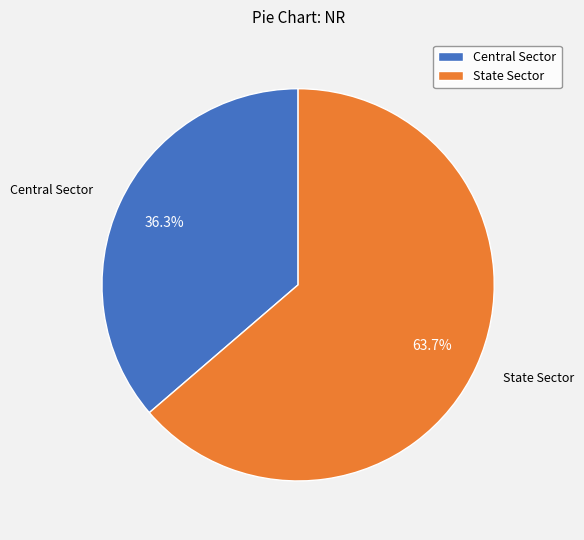

What is the ratio of the value at State Sector to the value at Central Sector?

1.8